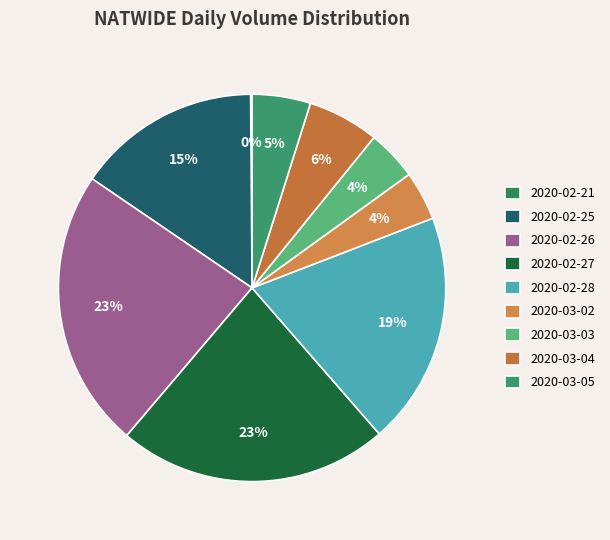

Is 2020-02-28 the majority of the pie?

No